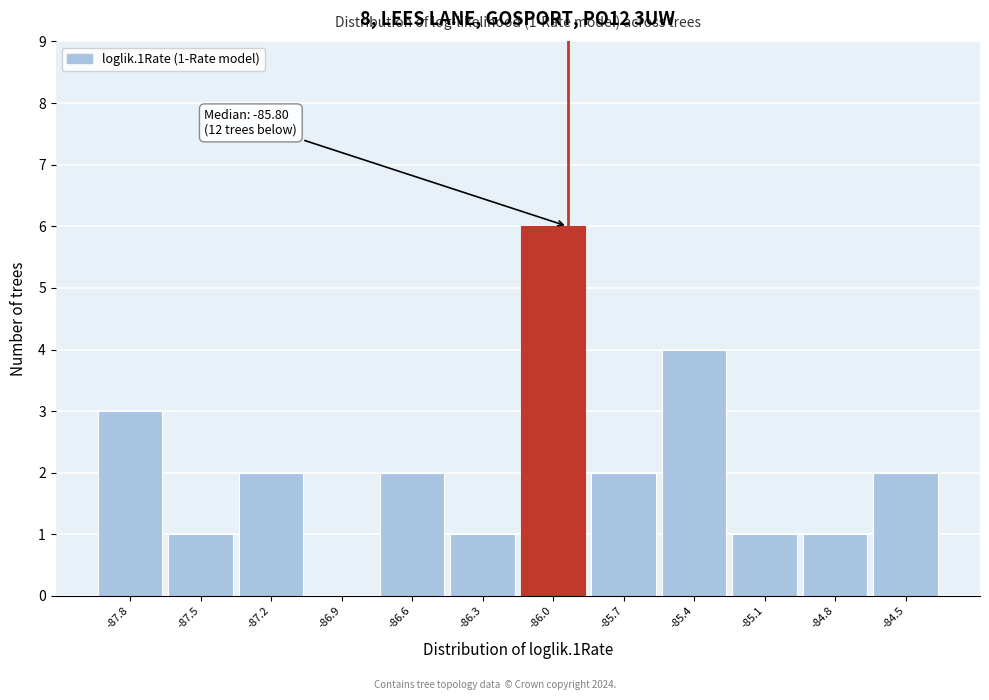

Reading left to right, list all the values displayed in this chart.

-87.8=3	-87.5=1	-87.2=2	-86.9=0	-86.6=2	-86.3=1	-86.0=6	-85.7=2	-85.4=4	-85.1=1	-84.8=1	-84.5=2